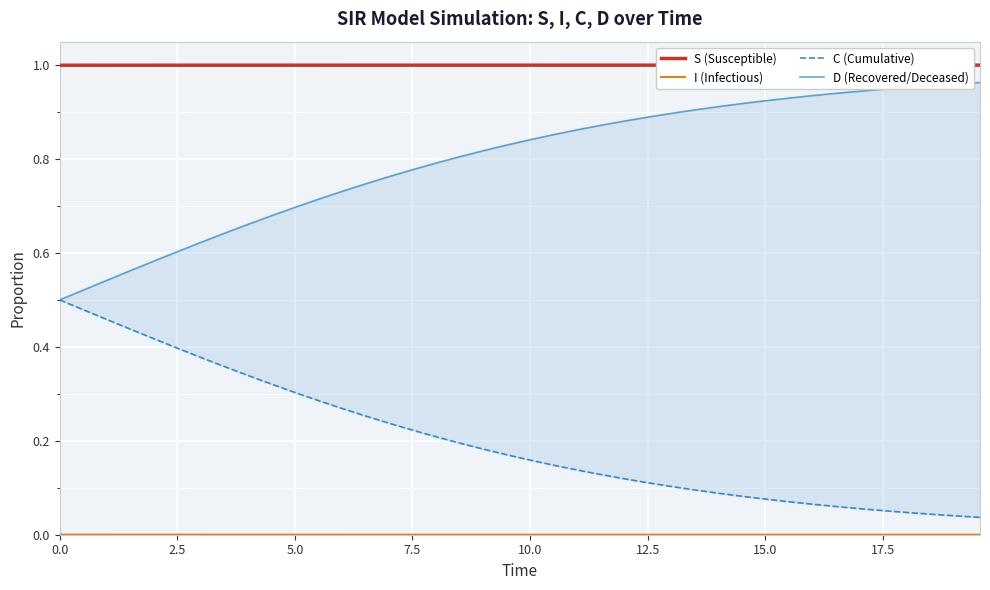

What is the average value of the C (Cumulative) series?

0.2